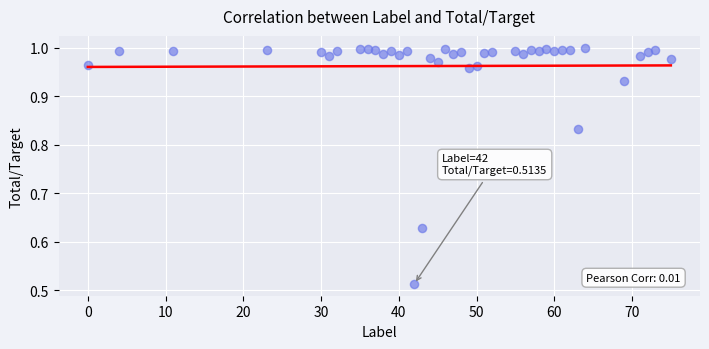

What is the range of X values (max minus min)?

75.0